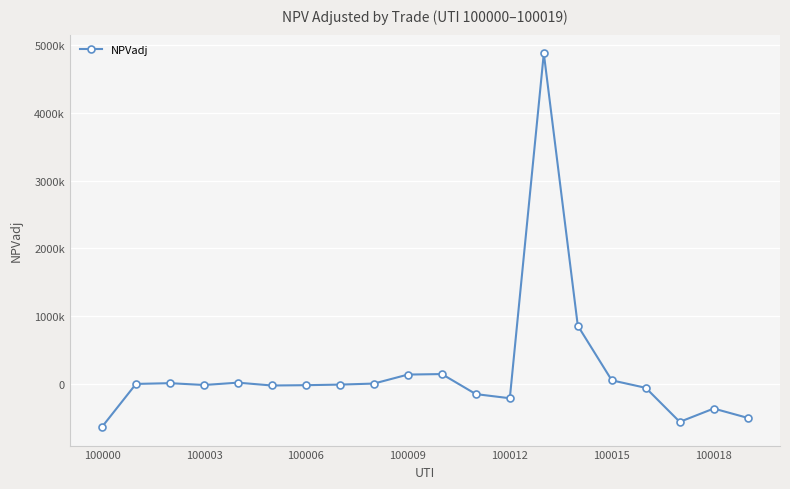

Where is the data nearest to the value 2121760?

14